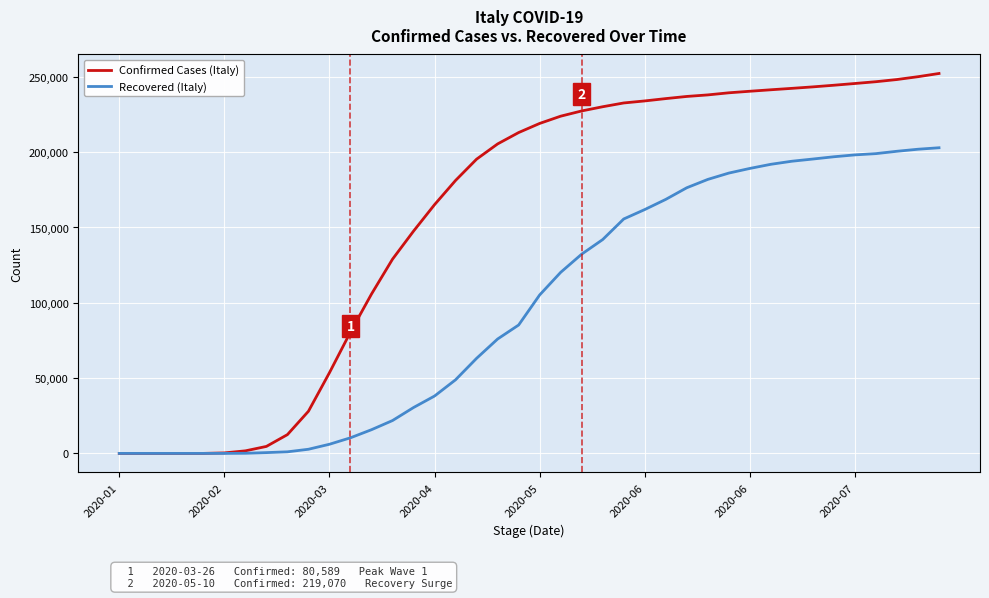

Is this an area chart (filled region under the line)?

No